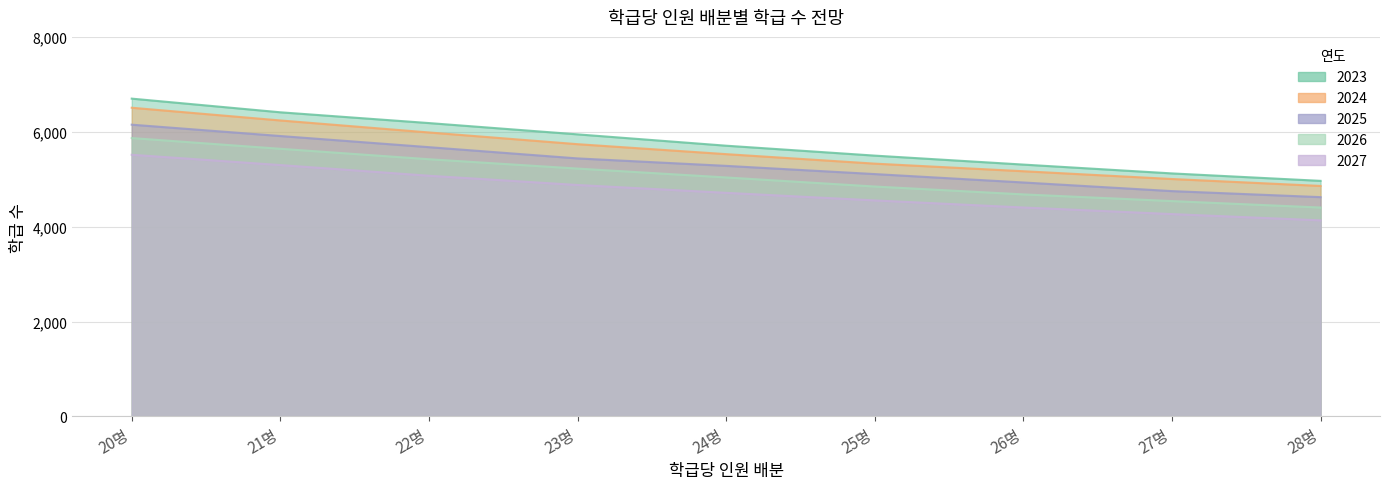

The 2025 series shows 5282 at 24명. True or false?

True